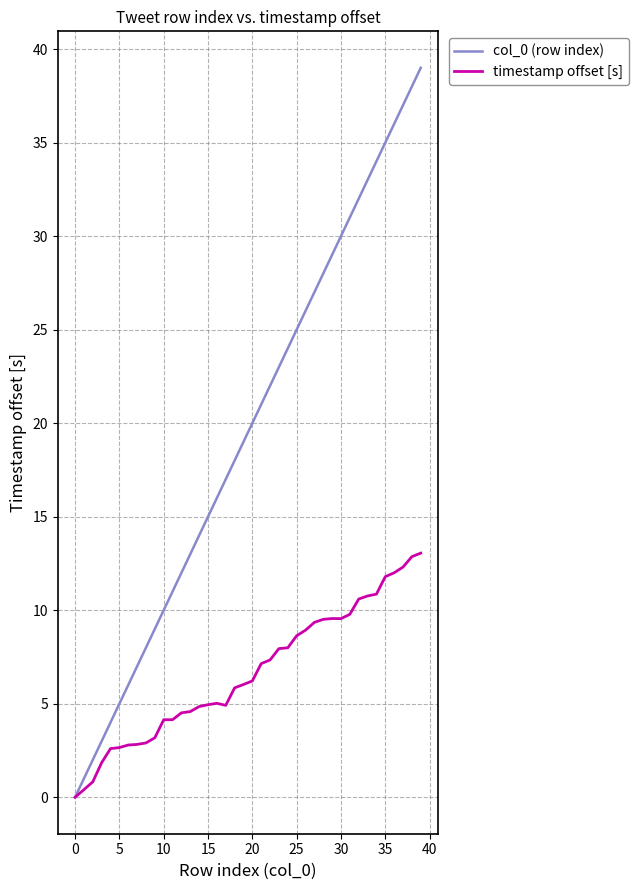

Rank the series by their maximum value, from highest to lowest.

col_0 (row index), timestamp offset [s]